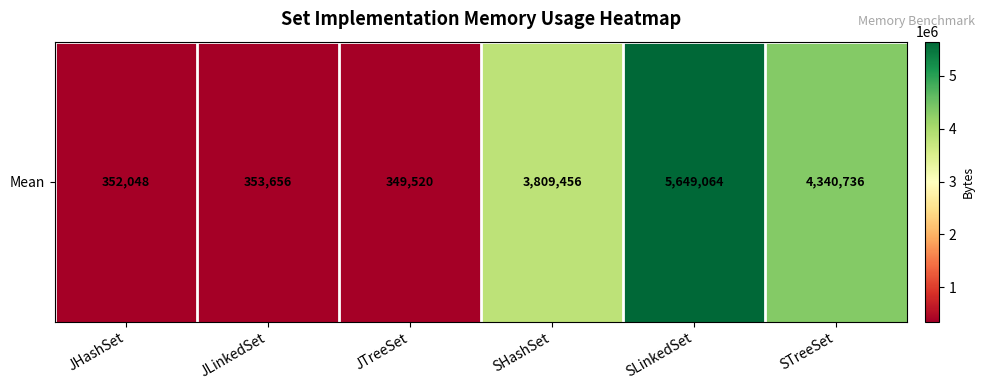

What is the maximum value shown in the chart?

5649064